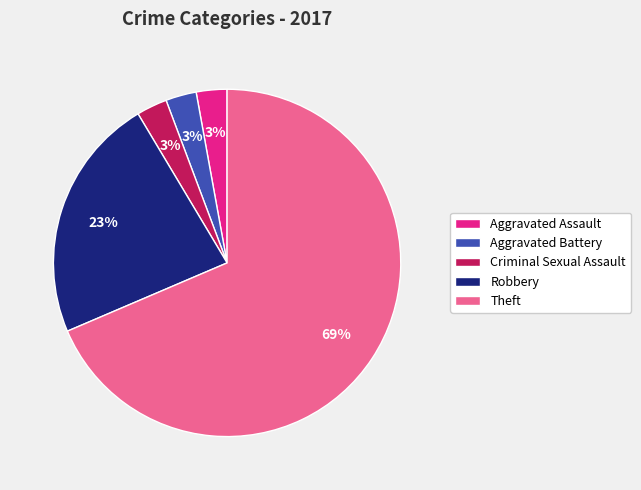

To the nearest percent, what percentage of the pie is Aggravated Assault?

3%